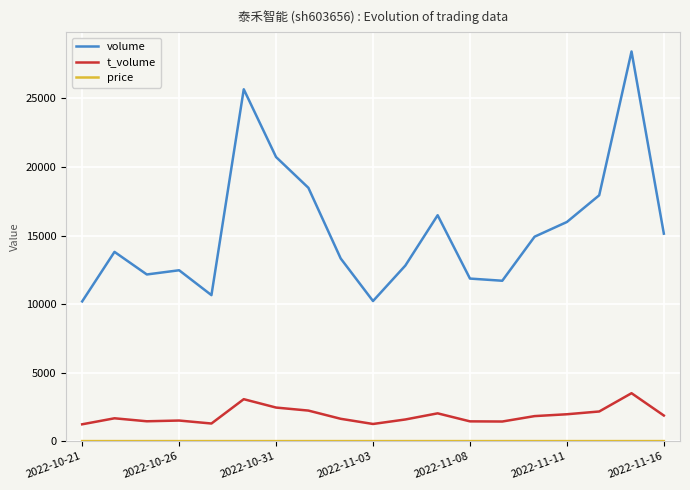

Which series has the largest total across all categories?

volume